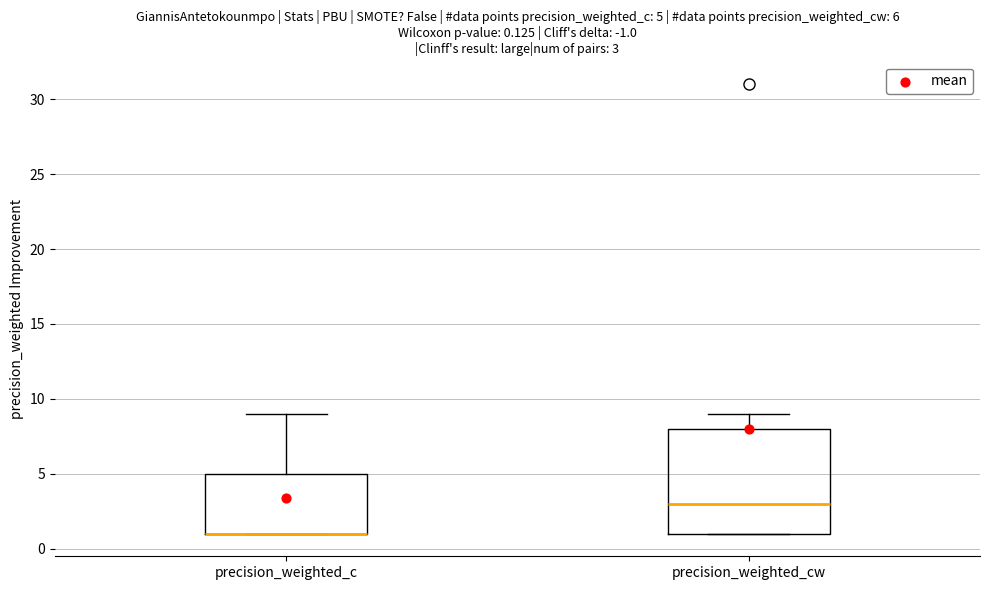

Comparing the boxes themselves (not the whiskers), which one is the tallest?

precision_weighted_cw